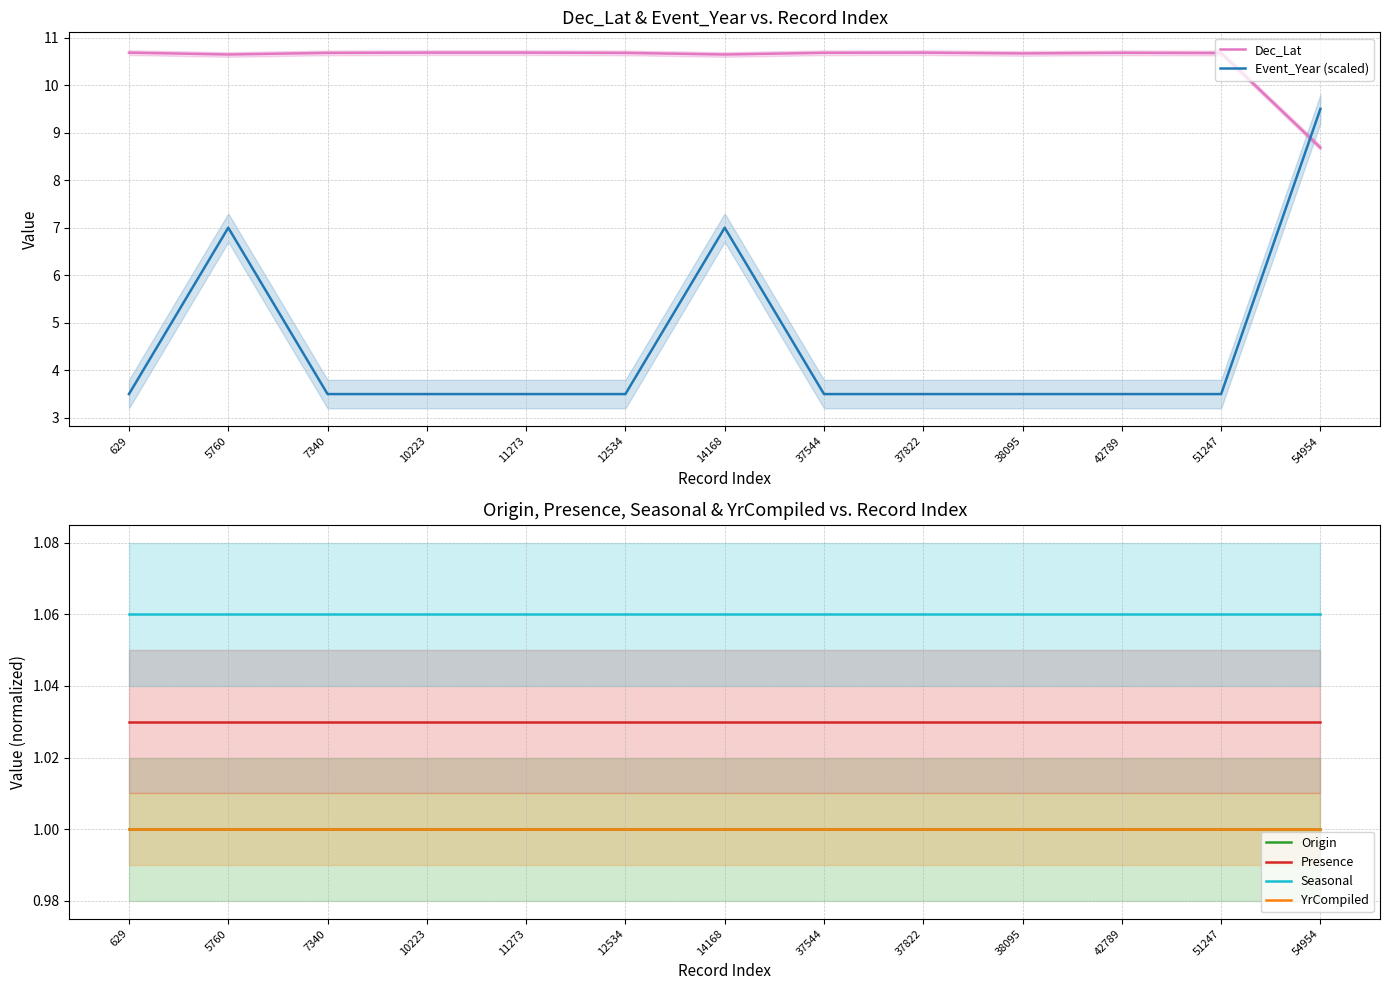

The value of YrCompiled at 12534 is 0.5. True or false?

False